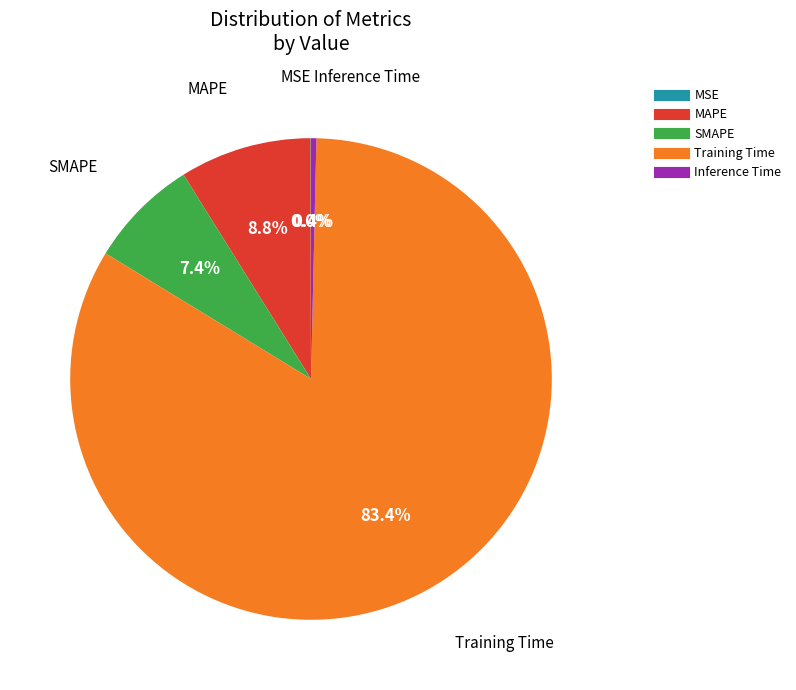

To the nearest percent, what is the average slice percentage?

20%